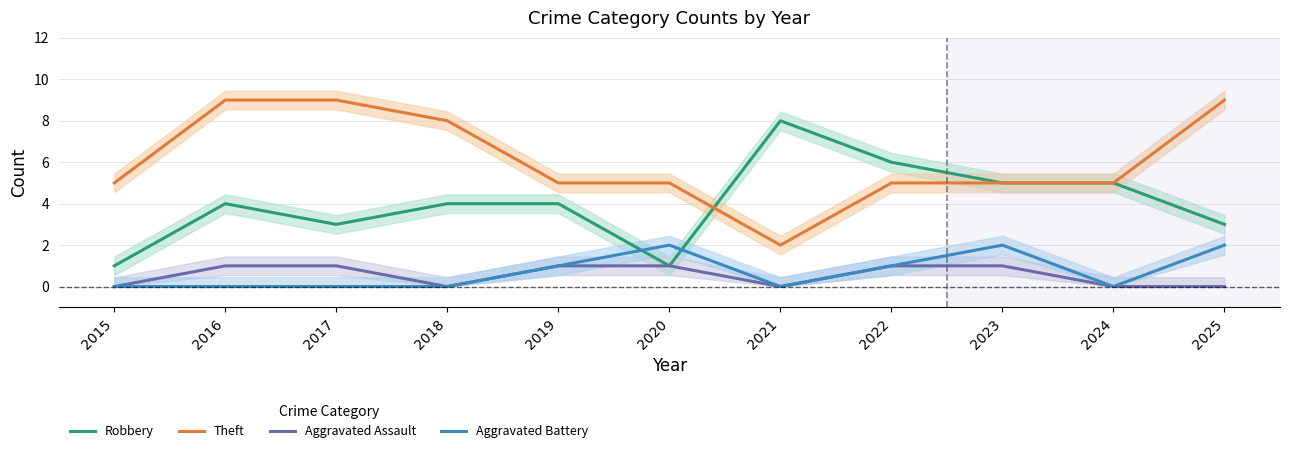

The value of Aggravated Battery at 2019 is 2. True or false?

False